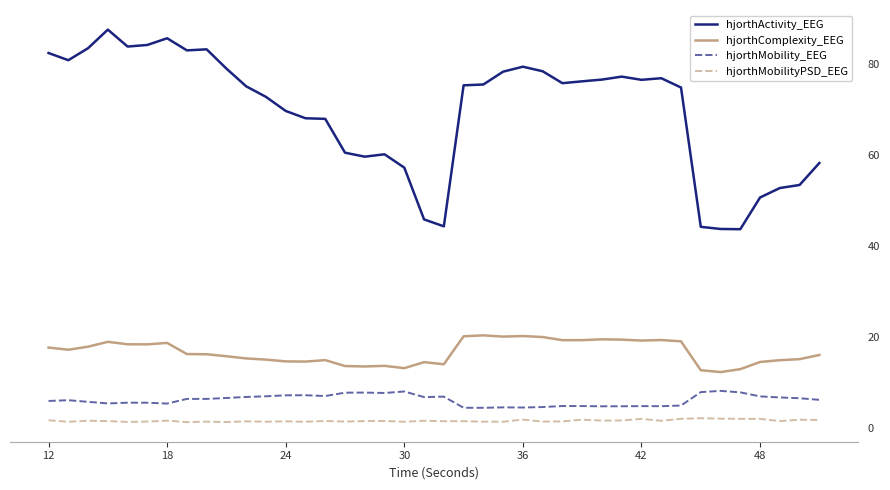

True or false: hjorthComplexity_EEG and hjorthMobility_EEG cross at least once.

False